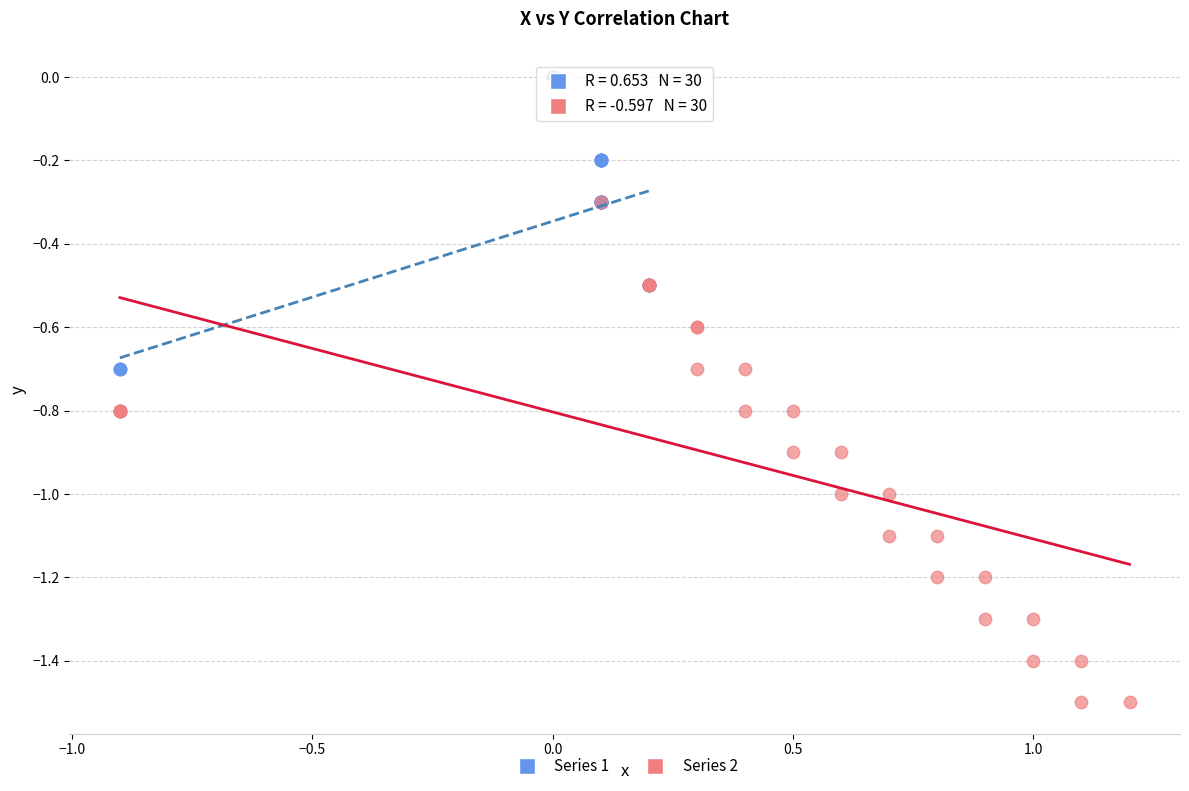

Which series has the largest Y range (max minus min)?

Series 2